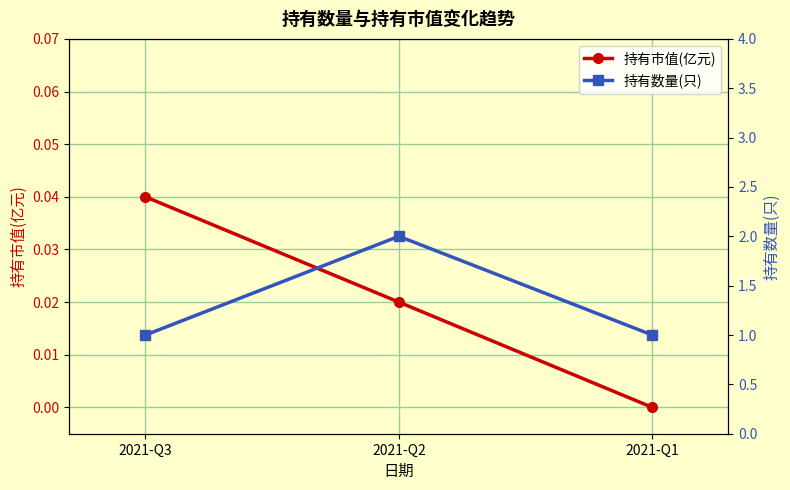

How many data points in 持有数量(只) are above 1?

1